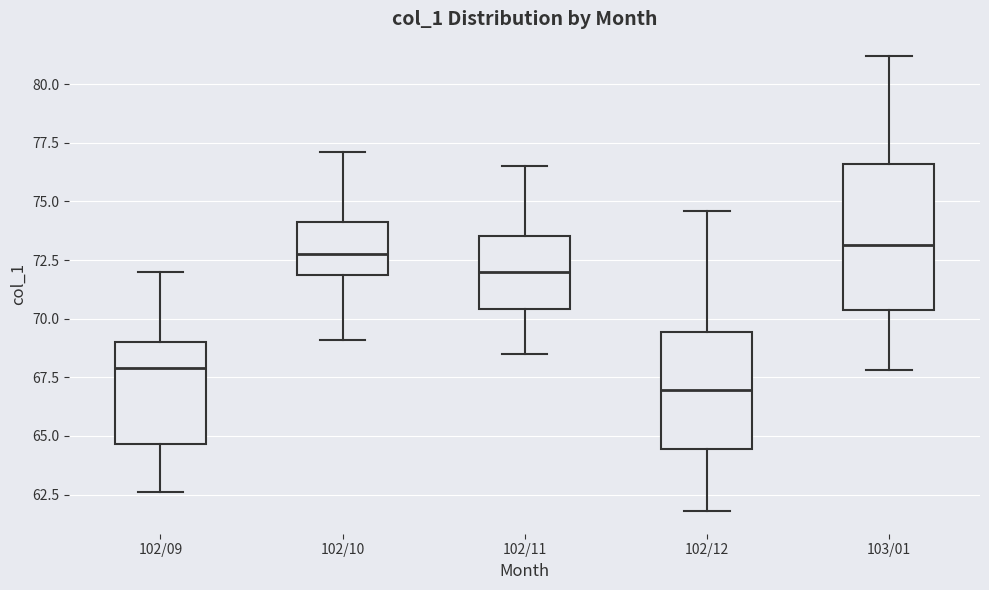

Reading left to right, transcribe this box plot: for each box, give where its median line is, the range the box spans, and where its two whiskers end, as read against the y-axis. The values are not printed on the chart, so give them approximately, as read against the axis.

102/09: median 68.0, box 64.5 to 69.0, whiskers 62.5 to 72.0
102/10: median 73.0, box 72.0 to 74.0, whiskers 69.0 to 77.0
102/11: median 72.0, box 70.5 to 73.5, whiskers 68.5 to 76.5
102/12: median 67.0, box 64.5 to 69.5, whiskers 62.0 to 74.5
103/01: median 73.0, box 70.5 to 76.5, whiskers 68.0 to 81.0